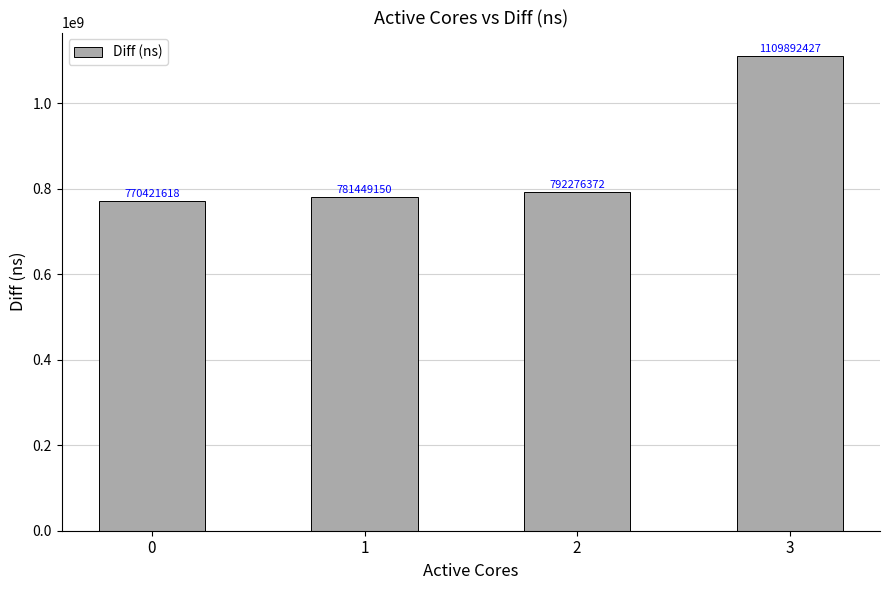

What is the difference between the maximum and minimum values?

339470809